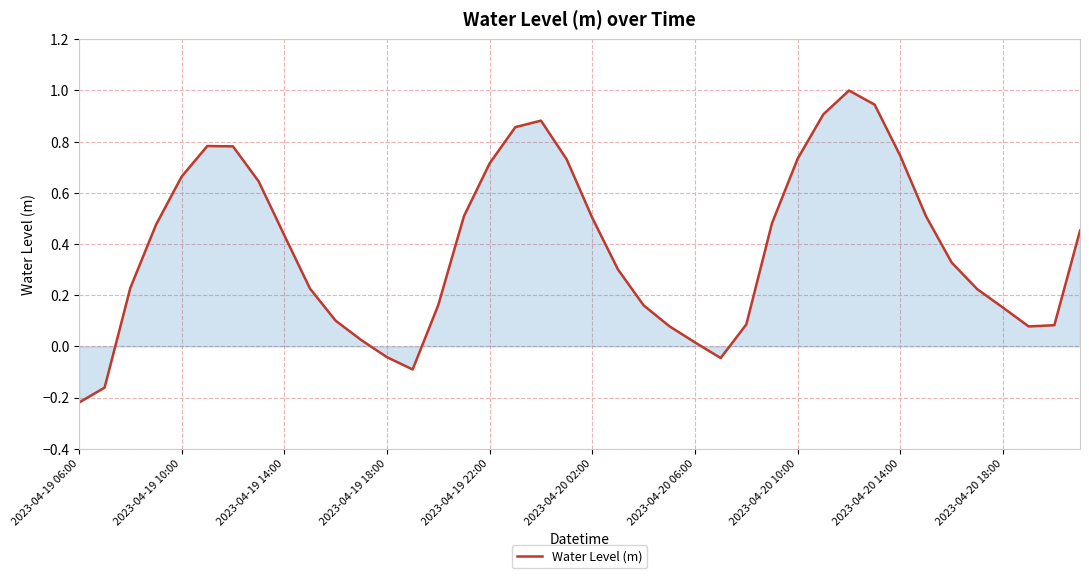

Does the chart display data point markers on the line(s)?

No